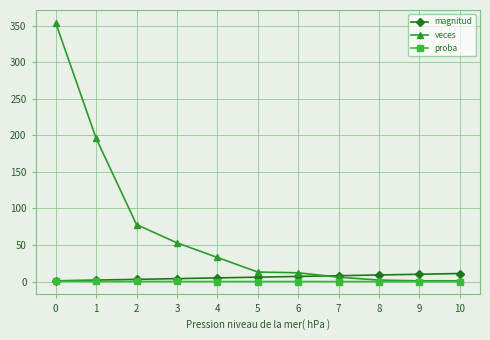

Which series has the largest total across all categories?

veces